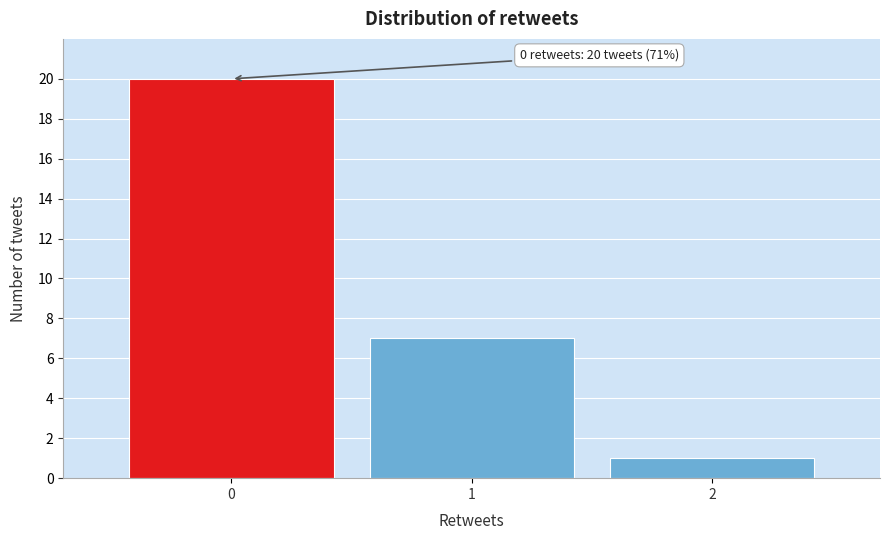

Which range on the x-axis has the tallest bar?

-0.5 to 0.5